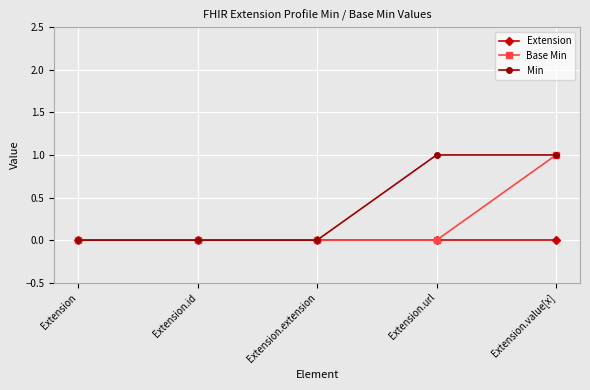

What is the label of the 2nd point from the right?

Extension.url